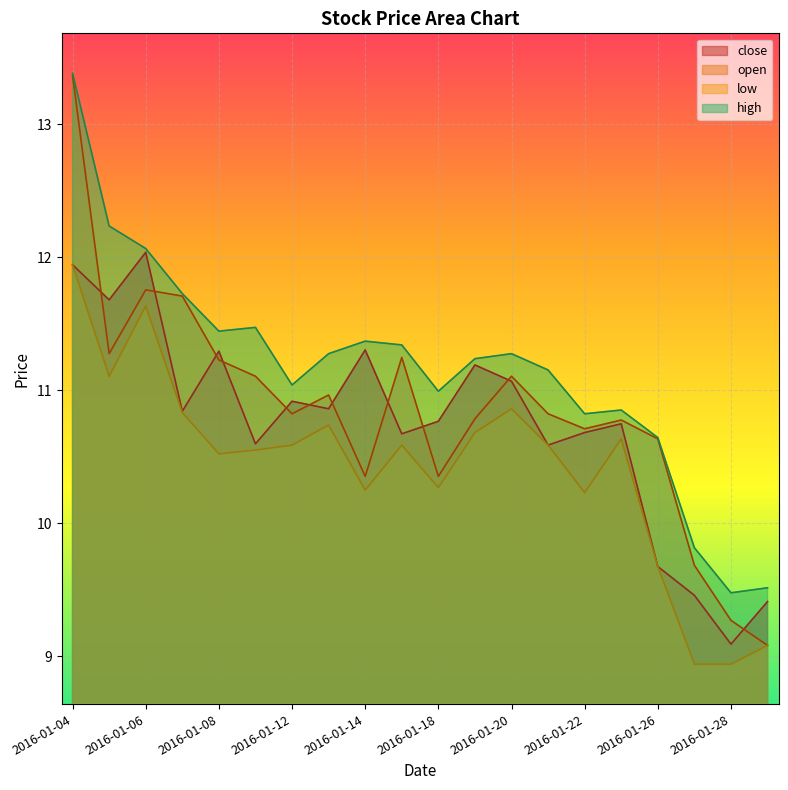

Rank the series by their average value, from lowest to highest.

low, close, open, high